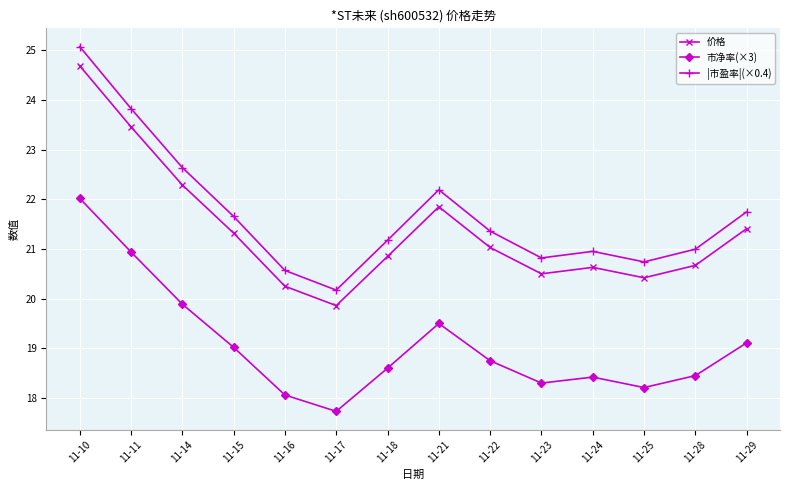

The value of |市盈率|(×0.4) at 11-25 is 27.5. True or false?

False